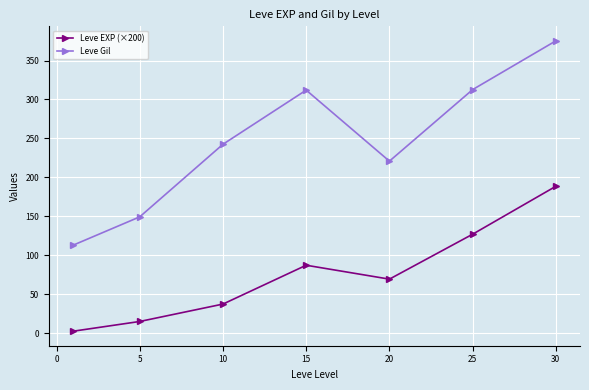

Rank the series by their maximum value, from highest to lowest.

Leve Gil, Leve EXP (×200)